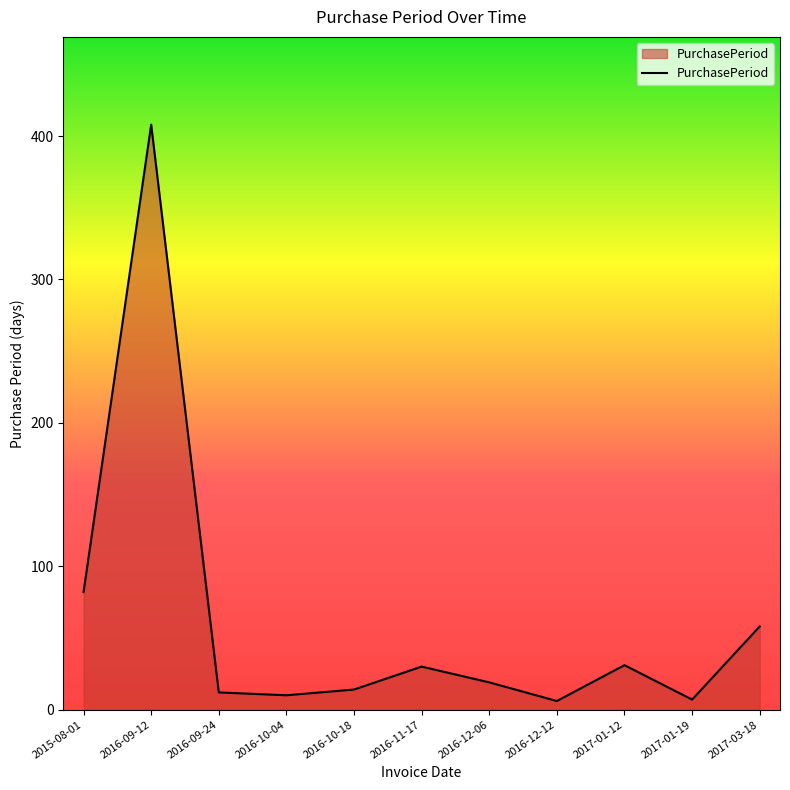

What is the difference between the values at 2016-09-24 and 2016-11-17?

18